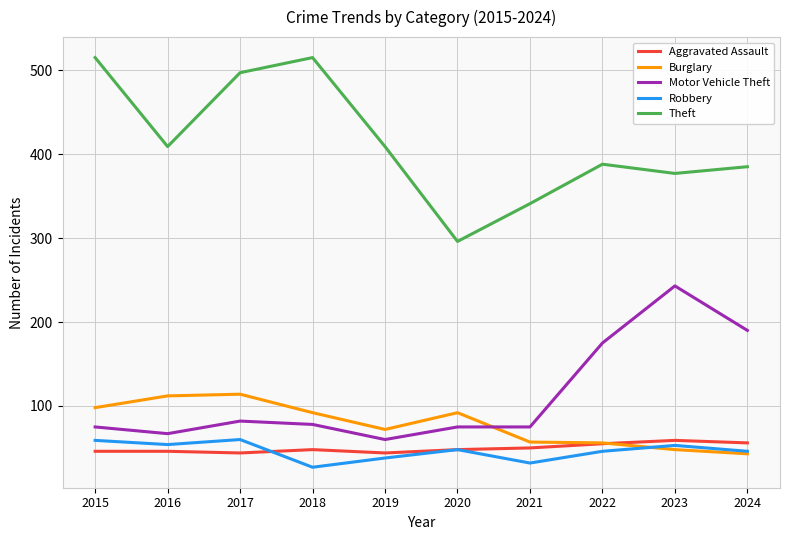

True or false: Theft has a value of 385 at 2024.

True